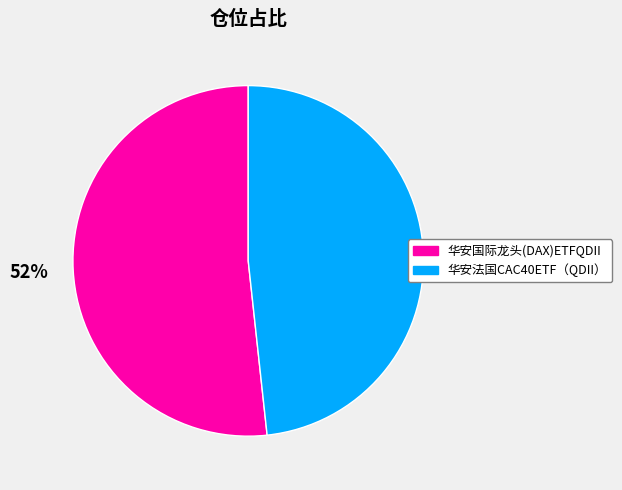

Rank the categories by value from lowest to highest.

华安法国CAC40ETF（QDII）, 华安国际龙头(DAX)ETFQDII